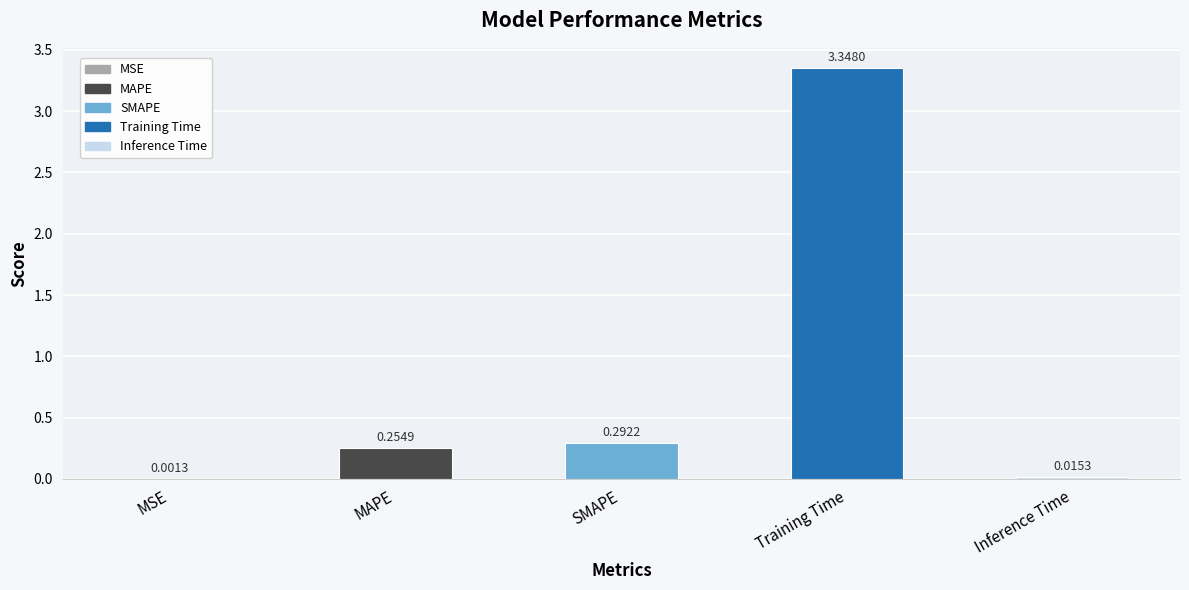

At which category does the chart reach its peak across all series?

Training Time